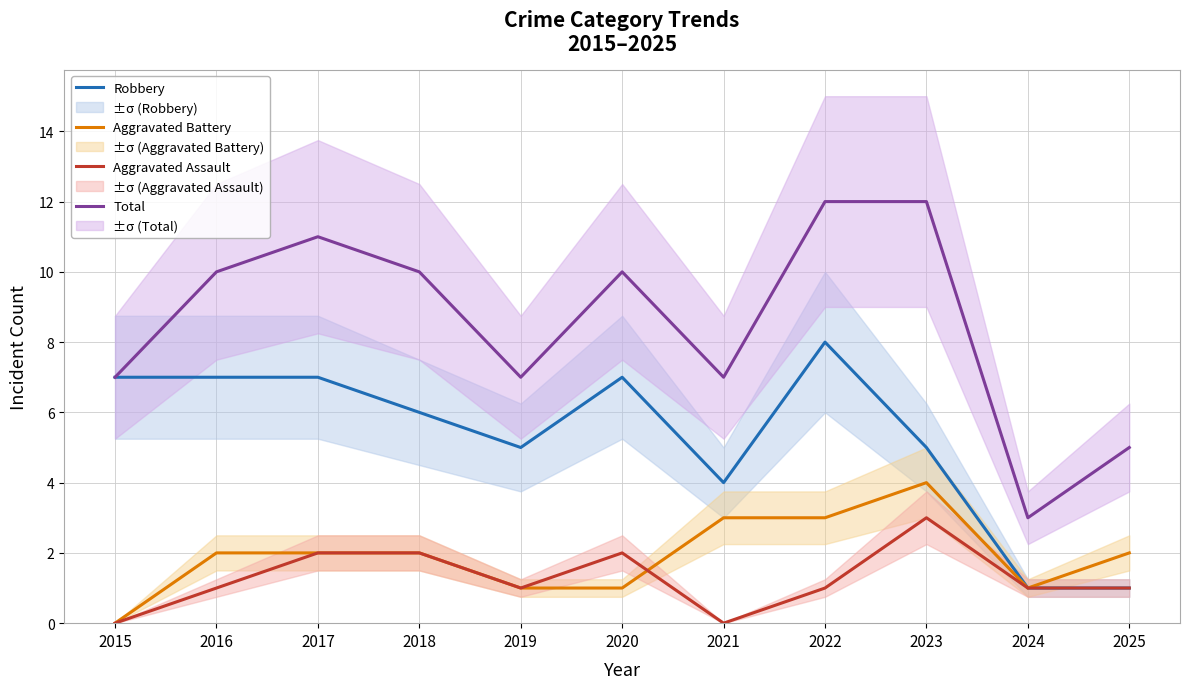

What is the difference between the maximum and minimum values in the Robbery series?

7